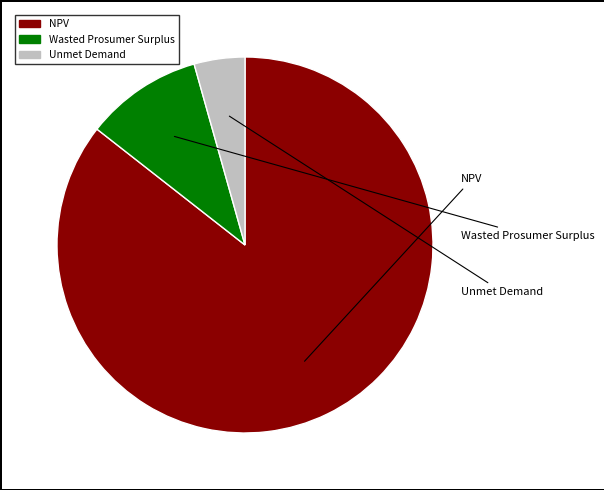

How many slices are in this pie chart?

3